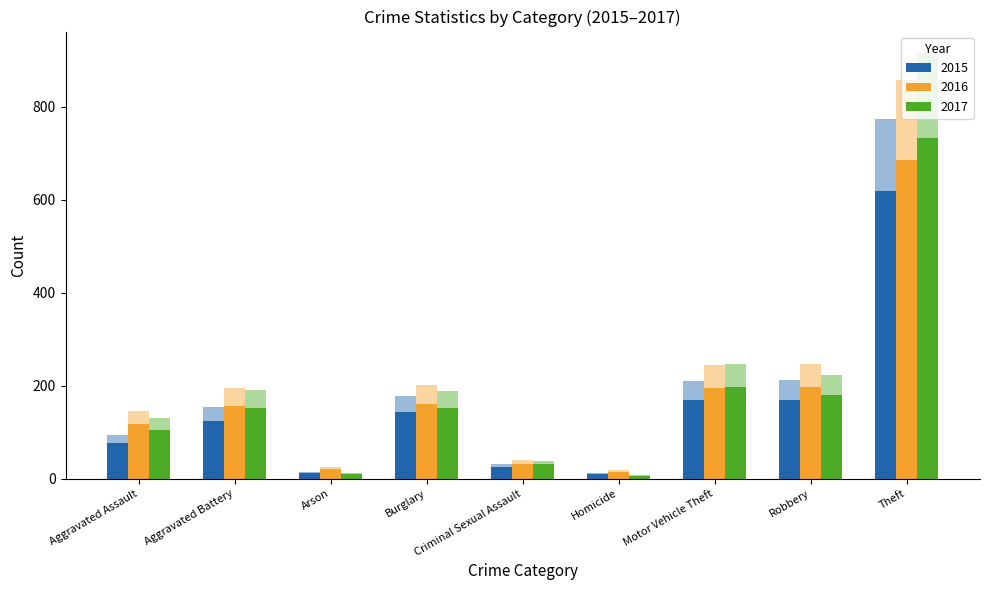

List the series in order of their peak value, lowest first.

2015, 2016, 2017